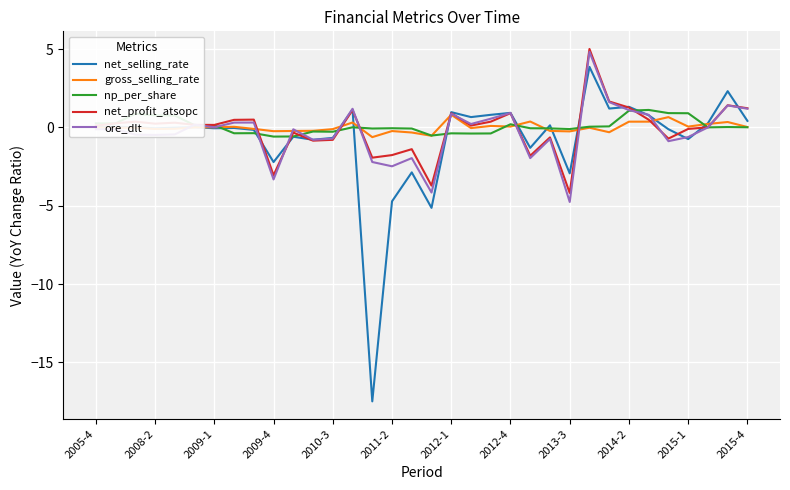

What is the greatest value displayed?

5.0